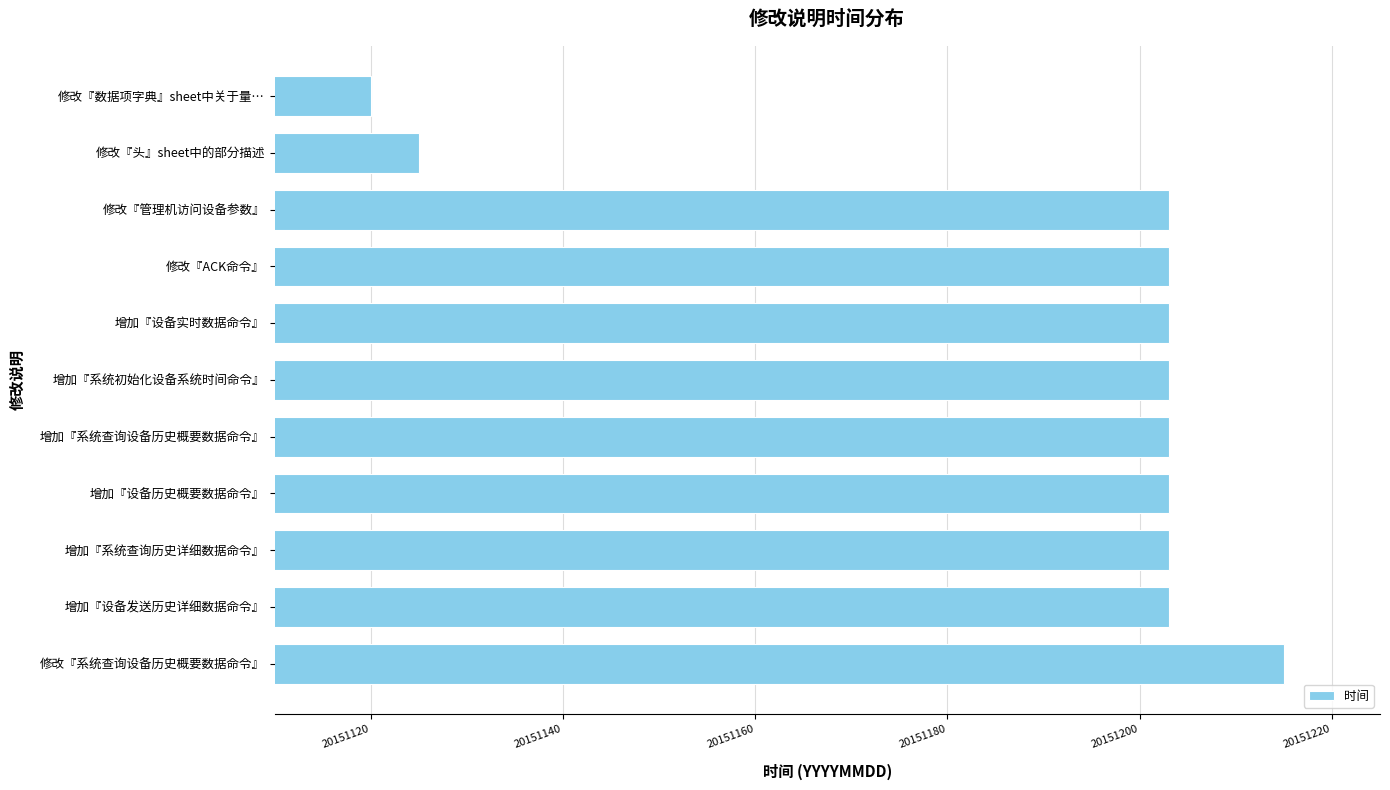

The chart shows a value of 26995614 at 增加『系统查询历史详细数据命令』. True or false?

False